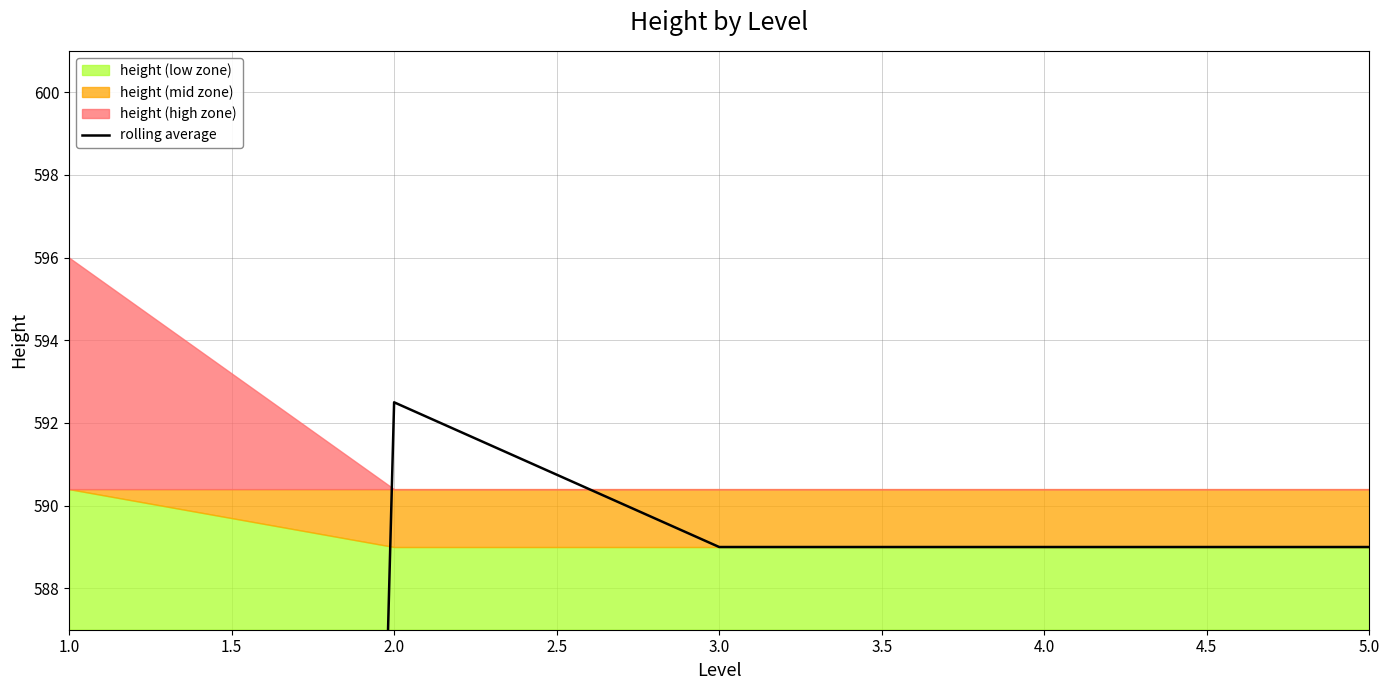

What is the average value?

531.5